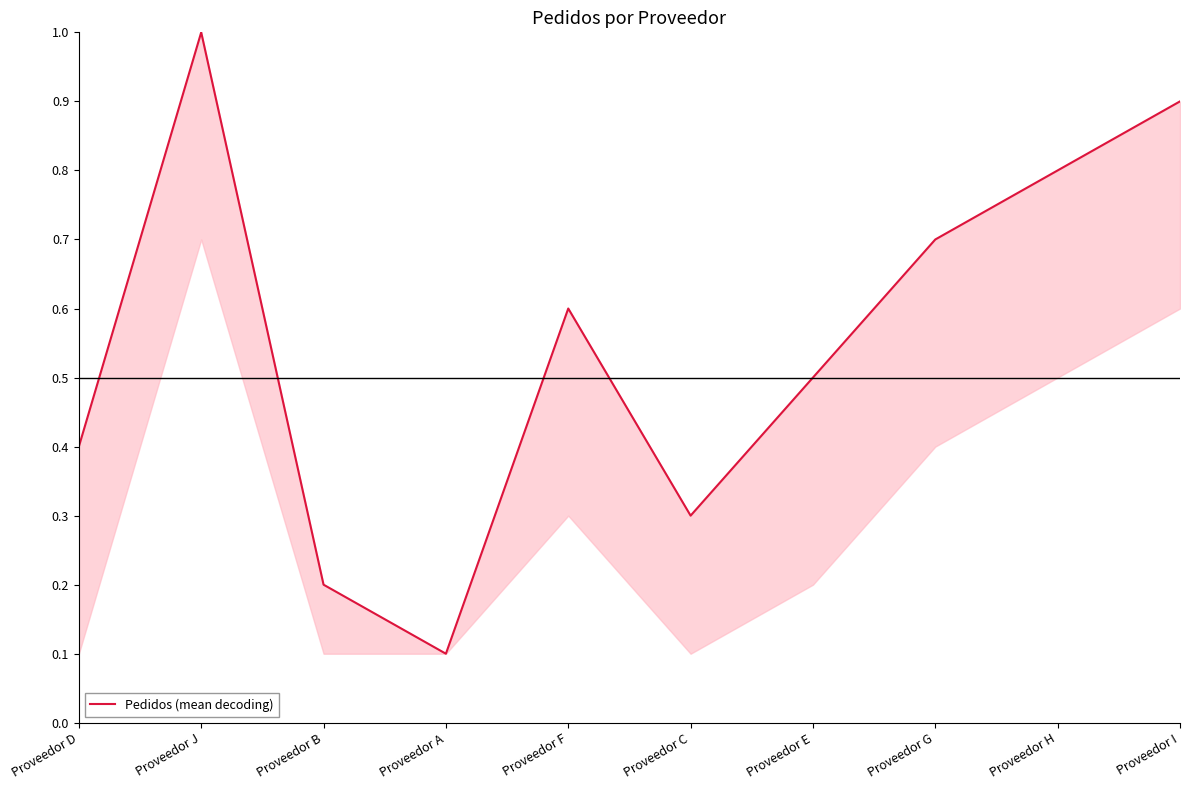

Reading right to left, transcribe all the data shown in this chart.

0.9	0.8	0.7	0.5	0.3	0.6	0.1	0.2	1.0	0.4